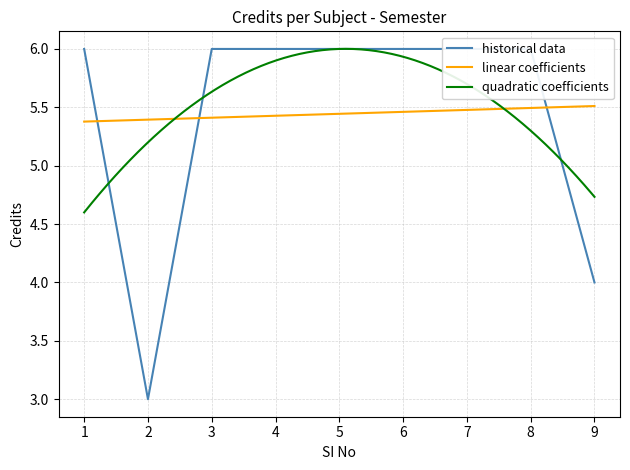

What is the minimum value shown in the chart?

3